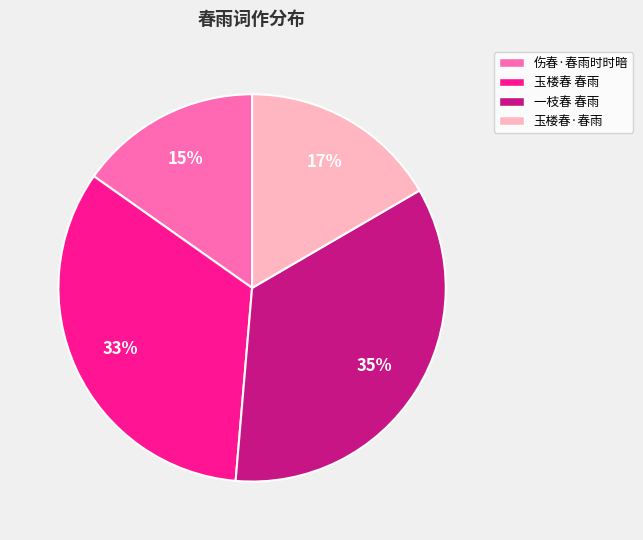

Combined, do 玉楼春·春雨 and 一枝春 春雨 account for over 50%?

Yes